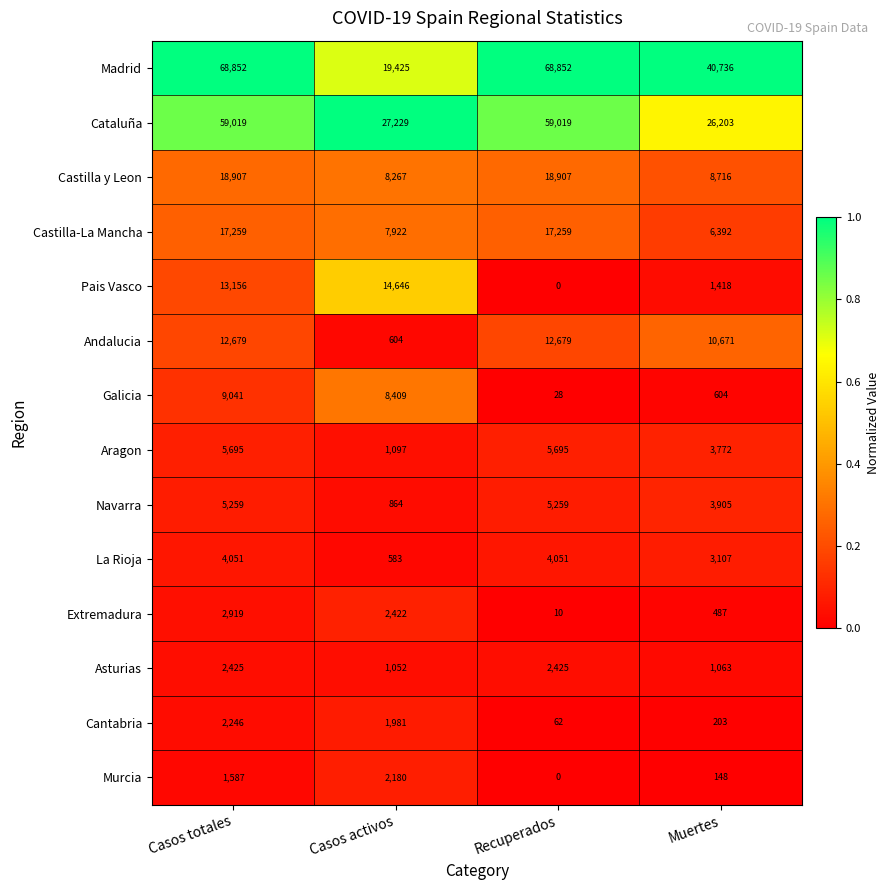

What is the difference between the maximum and second lowest values in the Asturias series?

1362